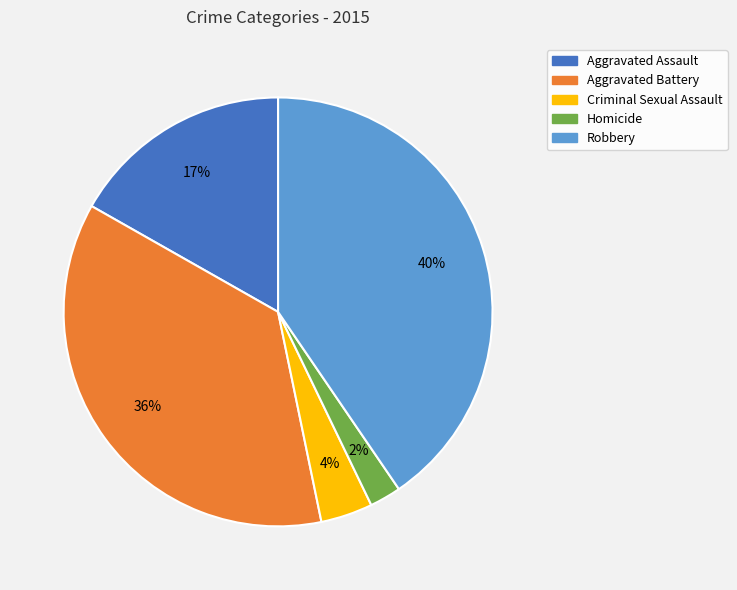

To the nearest percent, what is the difference between the Criminal Sexual Assault and Aggravated Assault slice percentages?

13%